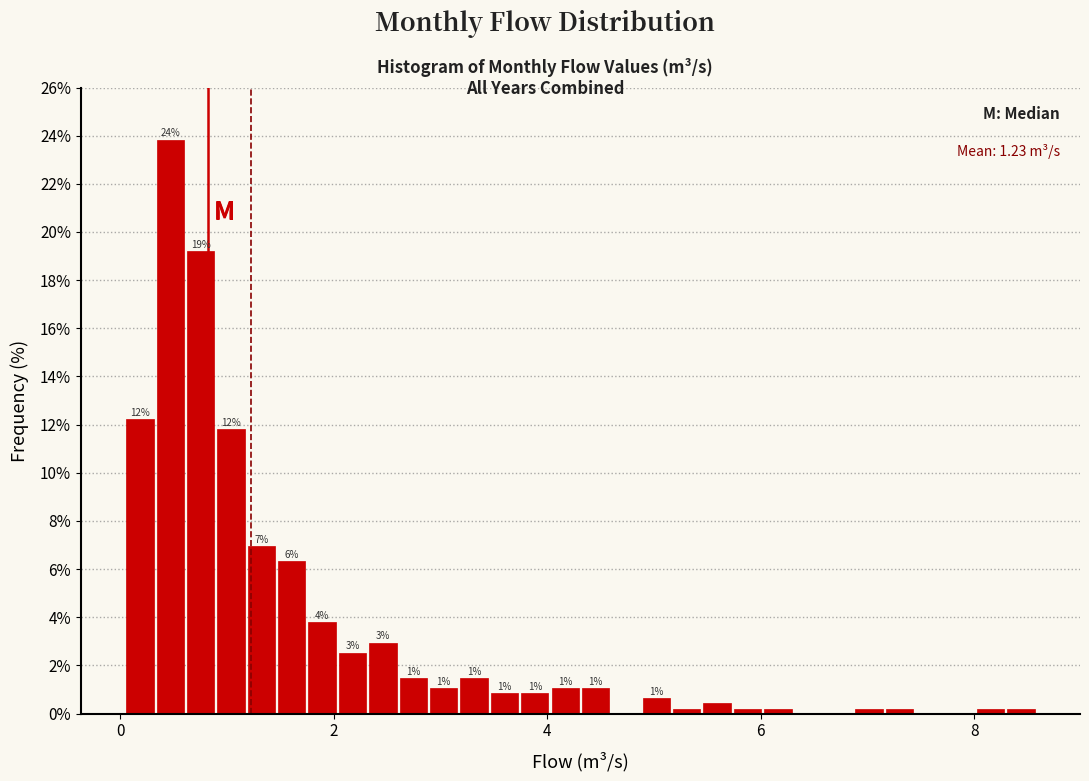

Around what value on the x-axis is the tallest bar? Give the approximate position of its centre, as read against the axis.

0.4